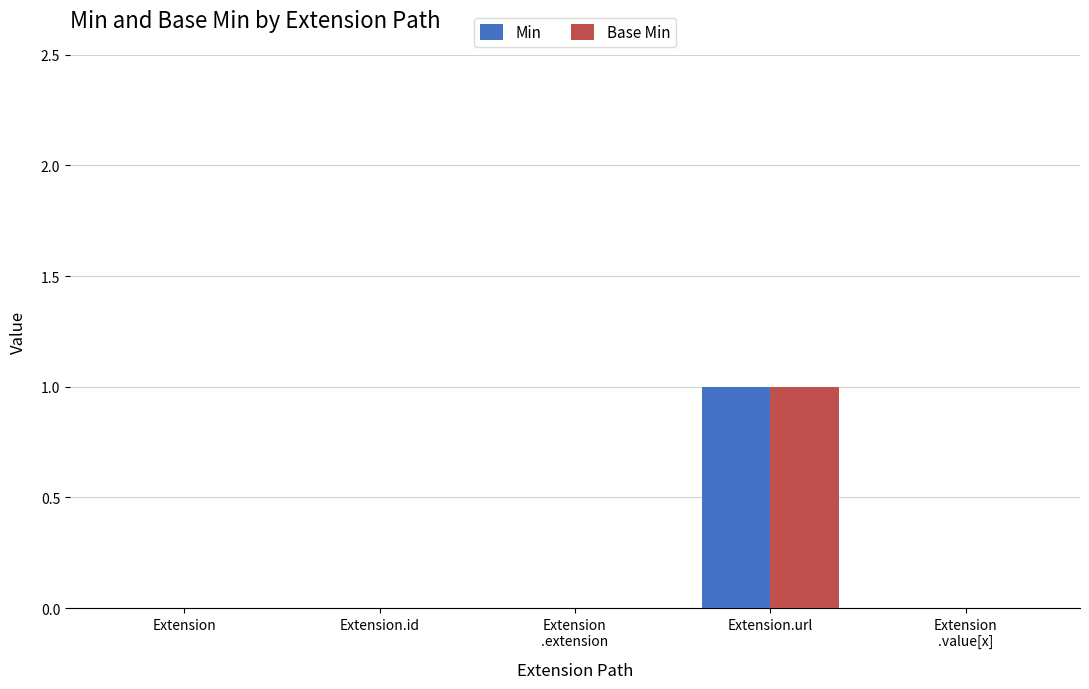

What is the highest value of the Base Min series?

1